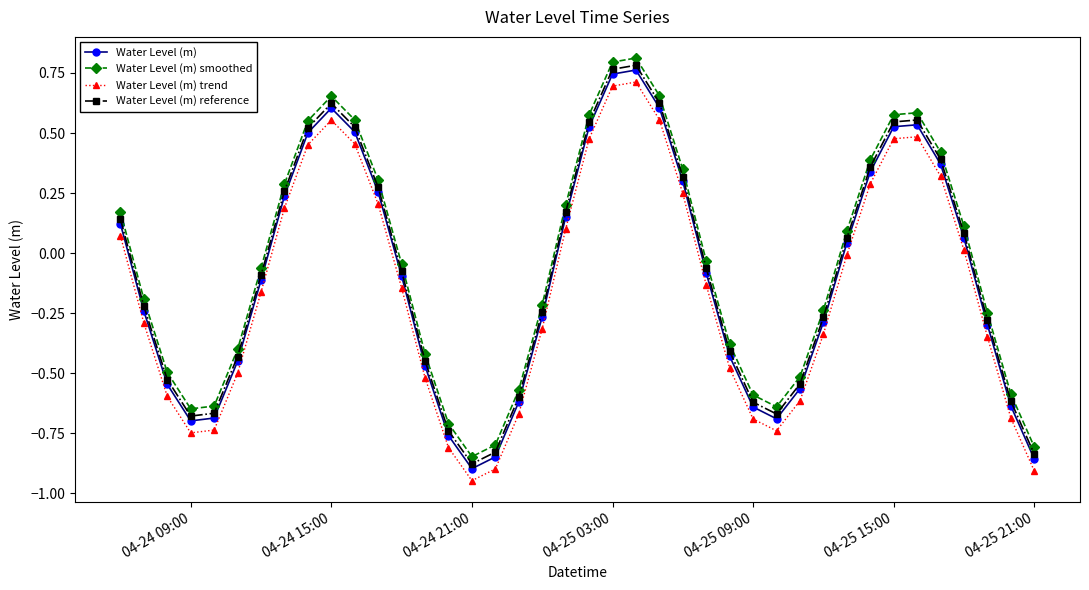

True or false: Water Level (m) and Water Level (m) smoothed cross at least once.

False